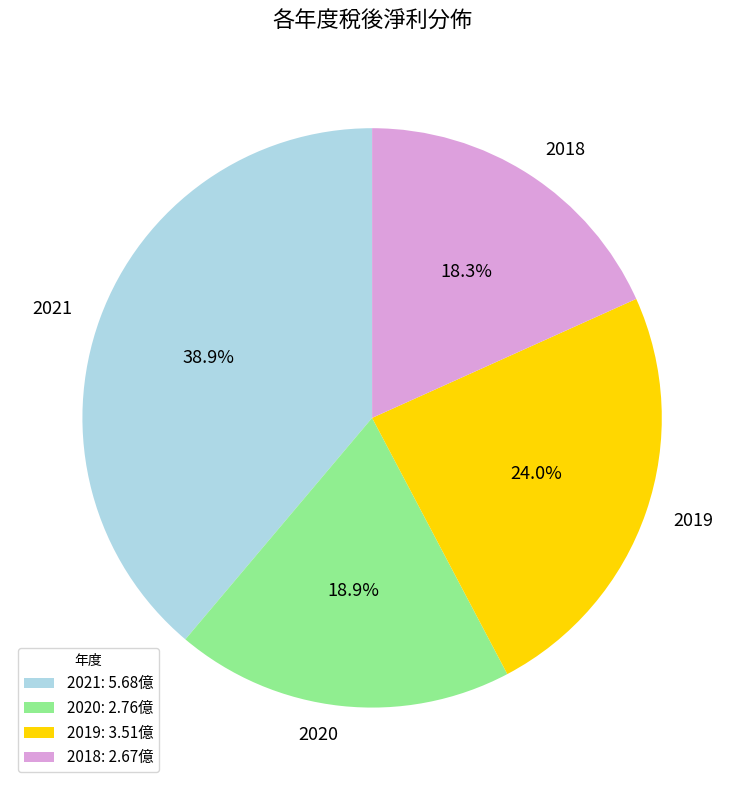

Is there a majority slice in this chart?

No